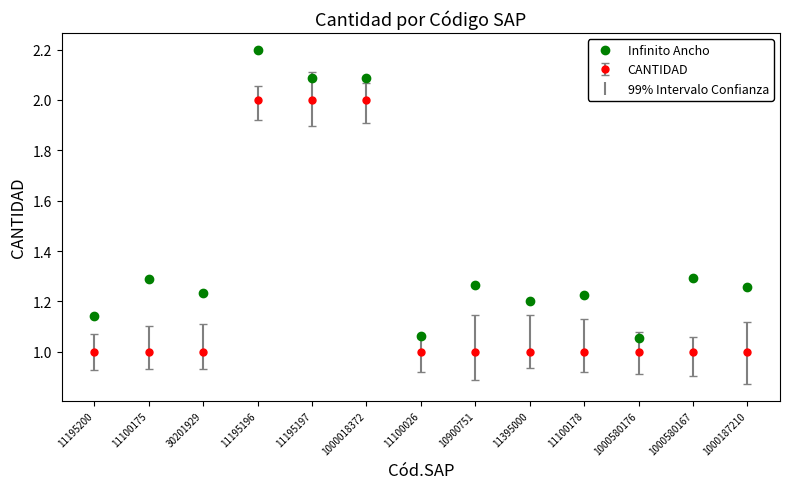

At which category does Infinito Ancho reach its first local valley?

30201929